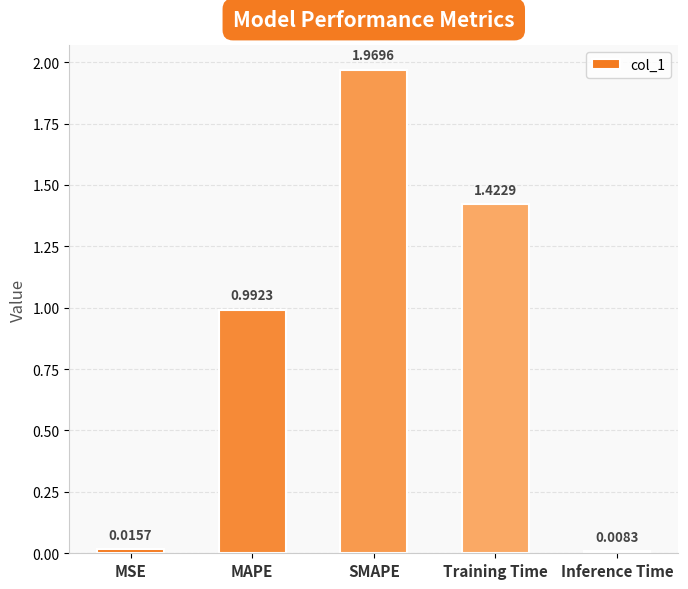

Rank the categories by value from highest to lowest.

SMAPE, Training Time, MAPE, MSE, Inference Time